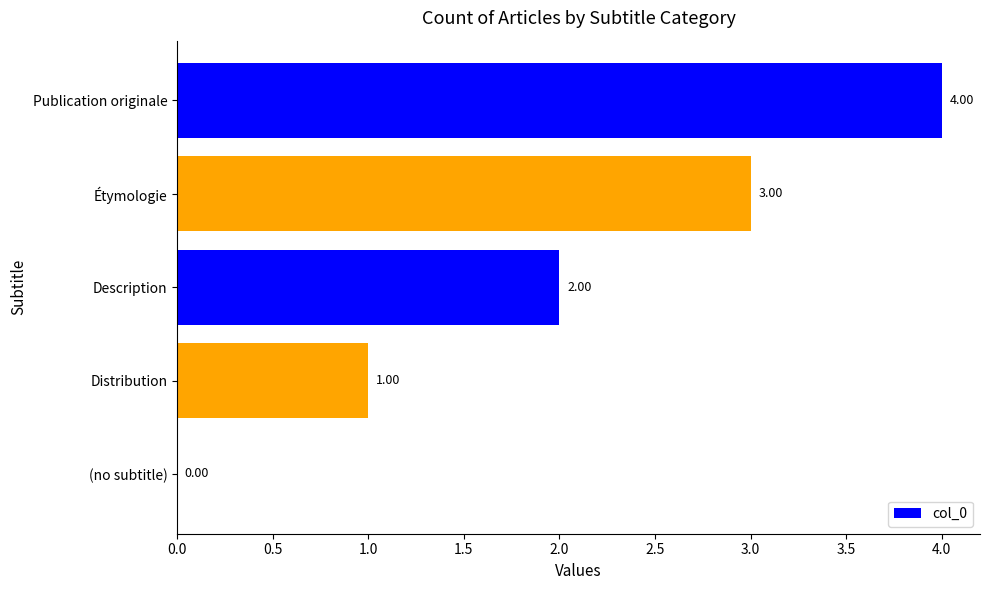

Are the bars grouped side by side (vs. stacked)?

No